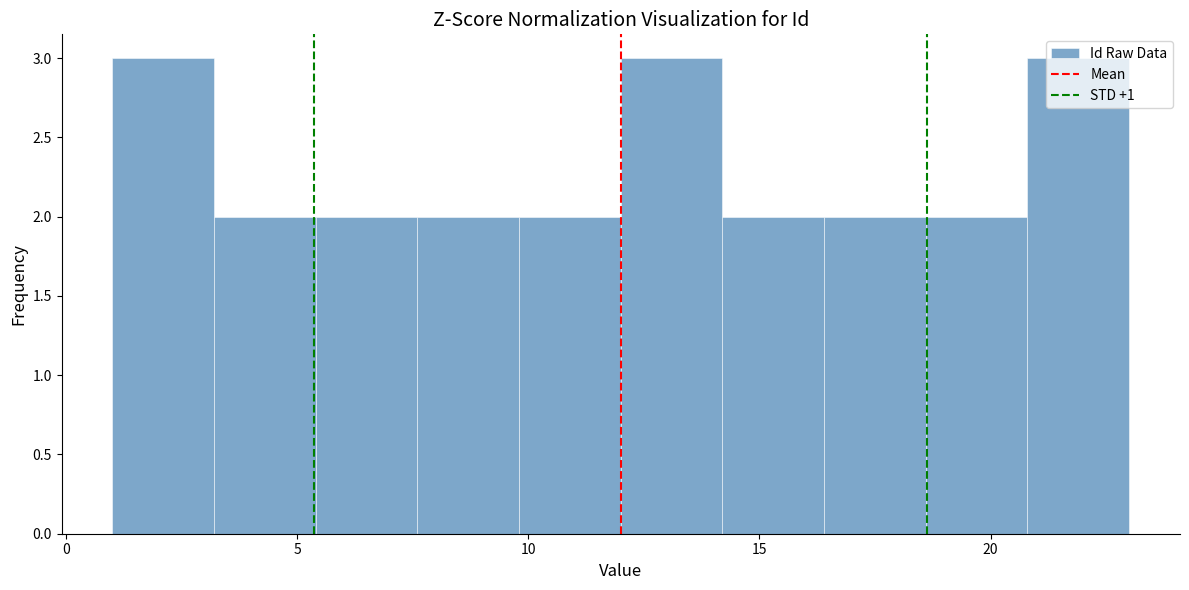

How tall is the bar that spans 9.8 to 12.0 on the x-axis? Neither the bar edges nor the heights are printed on the chart, so give them approximately, as read against the axes.

2